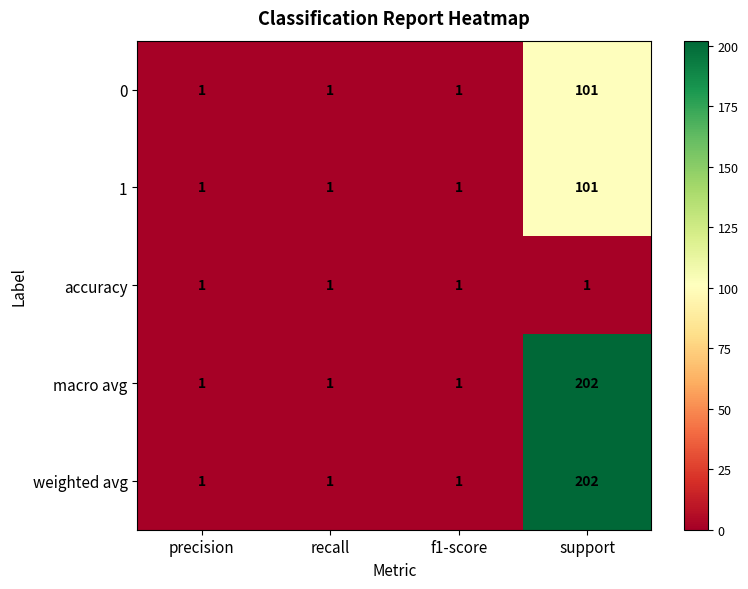

What is the sum of the 0 values at f1-score and support?

102